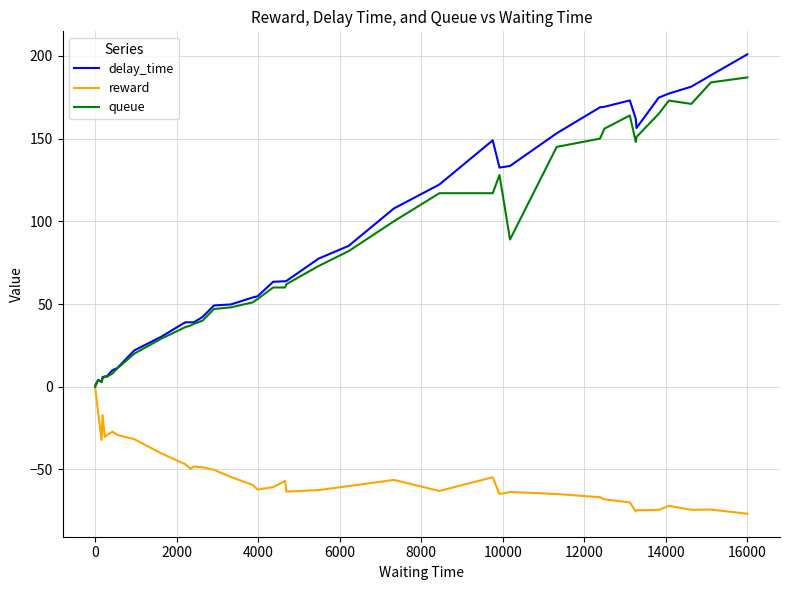

The value of queue at 28 is 137.3. True or false?

False